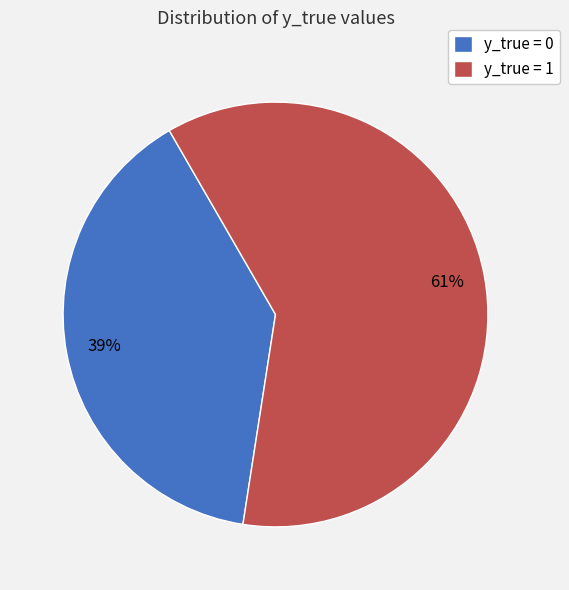

Does any single category account for the majority?

Yes